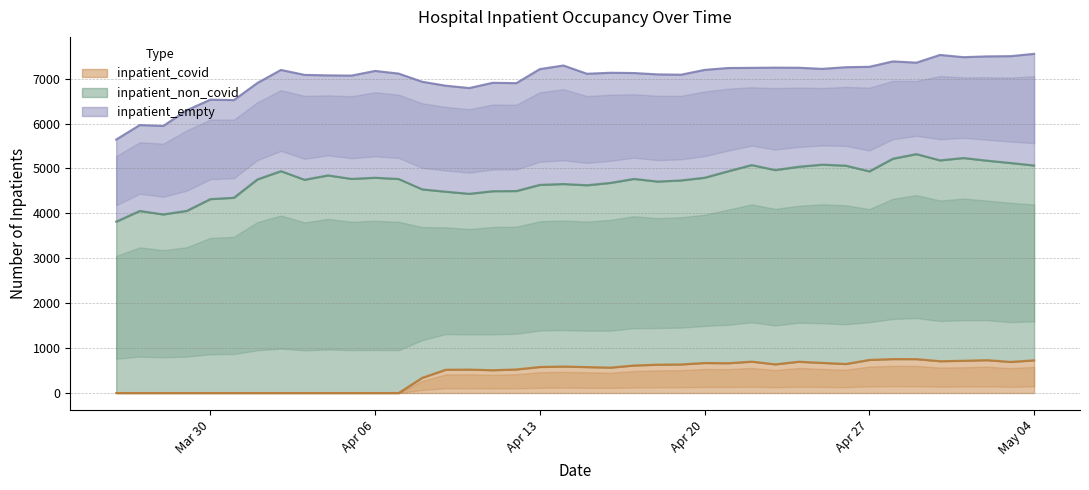

What are all the series names shown in the legend?

inpatient_covid, inpatient_non_covid, inpatient_empty